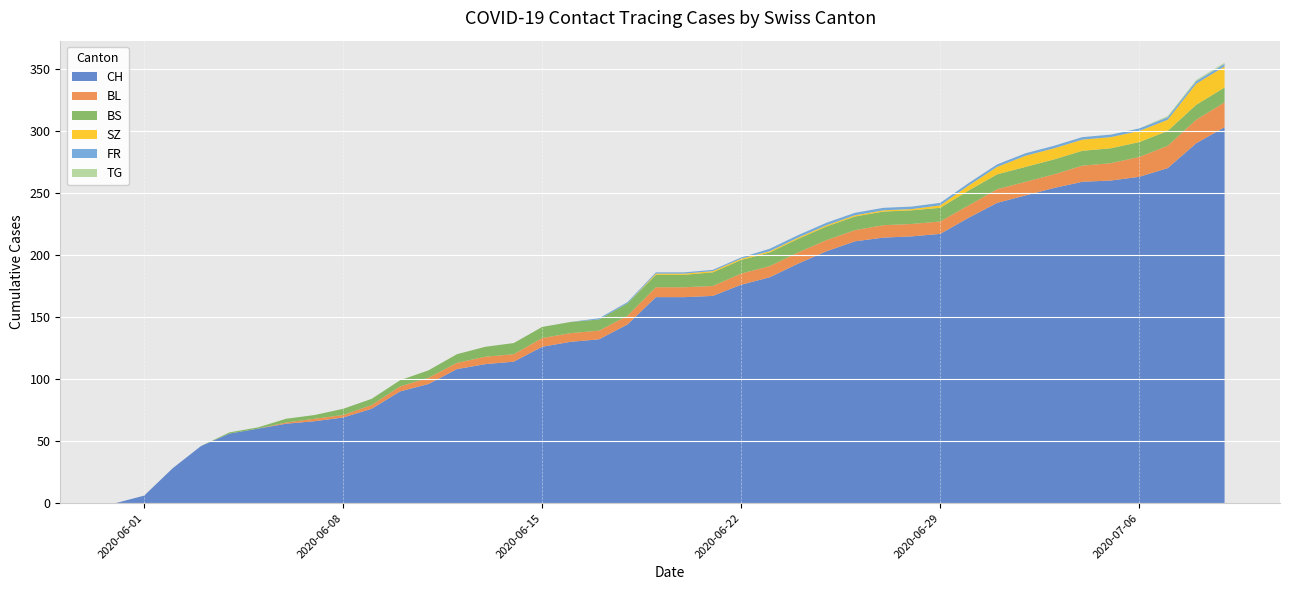

Reading right to left, extract all data points from this chart.

CH: 303	290	270	263	260	259	254	248	242	230	217	215	214	211	203	193	182	176	167	166	166	144	132	130	126	114	112	108	96	90	76	69	66	64	60	56	46	28	6	0
BL: 20	19	18	16	14	13	11	11	11	10	10	10	10	9	9	9	9	9	8	8	8	7	7	7	7	6	6	5	5	4	3	2	2	1	0	0	0	0	0	0
BS: 12	12	12	12	12	12	12	12	12	12	11	11	11	11	11	11	11	11	11	10	10	10	9	9	9	9	8	7	6	5	5	5	3	3	1	1	0	0	0	0
SZ: 17	17	9	9	9	9	9	9	6	4	2	1	1	1	1	1	1	1	1	1	1	0	0	0	0	0	0	0	0	0	0	0	0	0	0	0	0	0	0	0
FR: 2	2	2	2	2	2	2	2	2	2	2	2	2	2	2	2	2	1	1	1	1	1	1	0	0	0	0	0	0	0	0	0	0	0	0	0	0	0	0	0
TG: 1	1	1	0	0	0	0	0	0	0	0	0	0	0	0	0	0	0	0	0	0	0	0	0	0	0	0	0	0	0	0	0	0	0	0	0	0	0	0	0